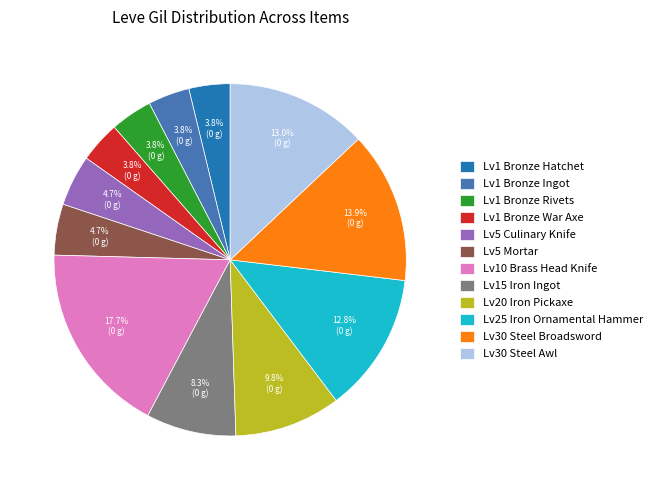

Is there a majority slice in this chart?

No